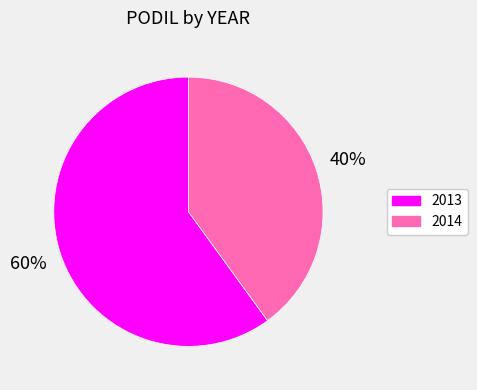

Between 2013 and 2014, which is larger?

2013